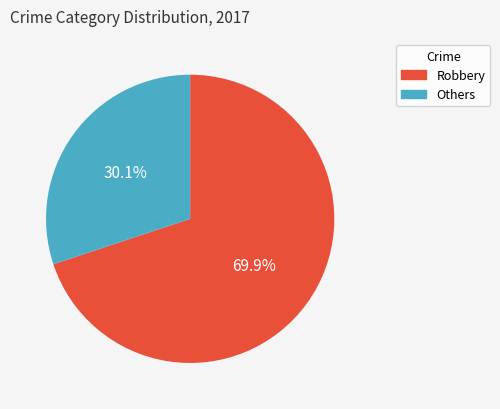

To the nearest percent, what portion does Robbery represent?

70%